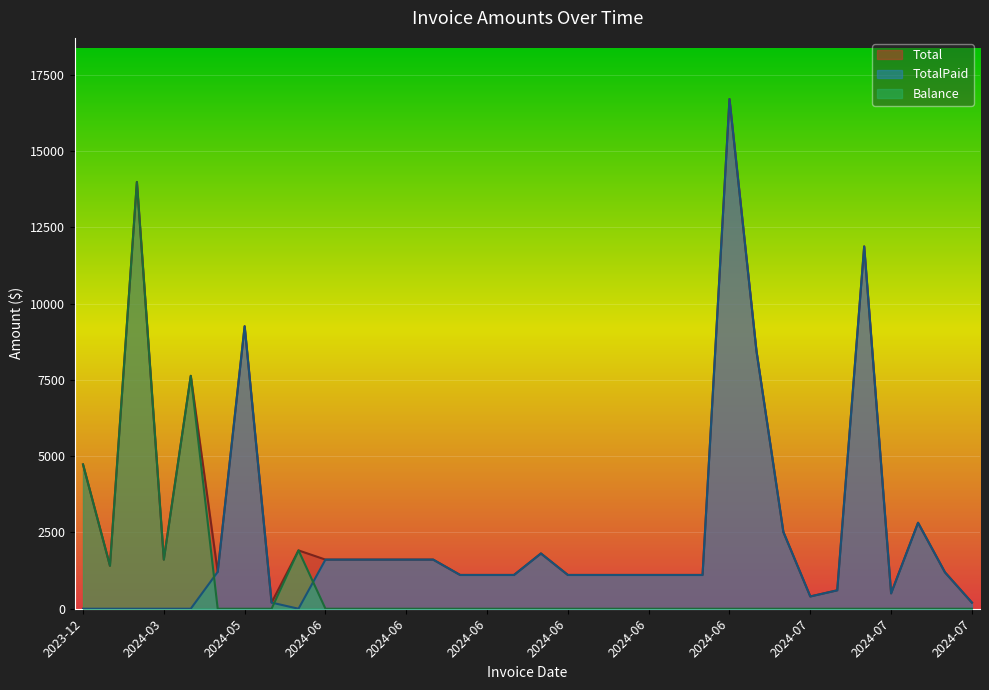

Reading left to right, transcribe all the data shown in this chart.

Total: 4728.4	1408.4	13983.8	1609.7	7631.5	1207.2	9255.5	201.2	1911.5	1609.7	1609.7	1609.7	1609.7	1609.7	1106.6	1106.6	1106.6	1810.9	1106.6	1106.6	1106.6	1106.6	1106.6	1106.6	16700.1	8450.7	2515.1	402.4	603.6	11871.2	503.0	2816.9	1192.9	201.2
TotalPaid: 0.0	0.0	0.0	0.0	0.0	1207.2	9255.5	201.2	0.0	1609.7	1609.7	1609.7	1609.7	1609.7	1106.6	1106.6	1106.6	1810.9	1106.6	1106.6	1106.6	1106.6	1106.6	1106.6	16700.1	8450.7	2515.1	402.4	603.6	11871.2	503.0	2816.9	1192.9	201.2
Balance: 4728.4	1408.4	13983.8	1609.7	7631.5	0.0	0.0	0.0	1911.5	0.0	0.0	0.0	0.0	0.0	0.0	0.0	0.0	0.0	0.0	0.0	0.0	0.0	0.0	0.0	0.0	0.0	0.0	0.0	0.0	0.0	0.0	0.0	0.0	0.0